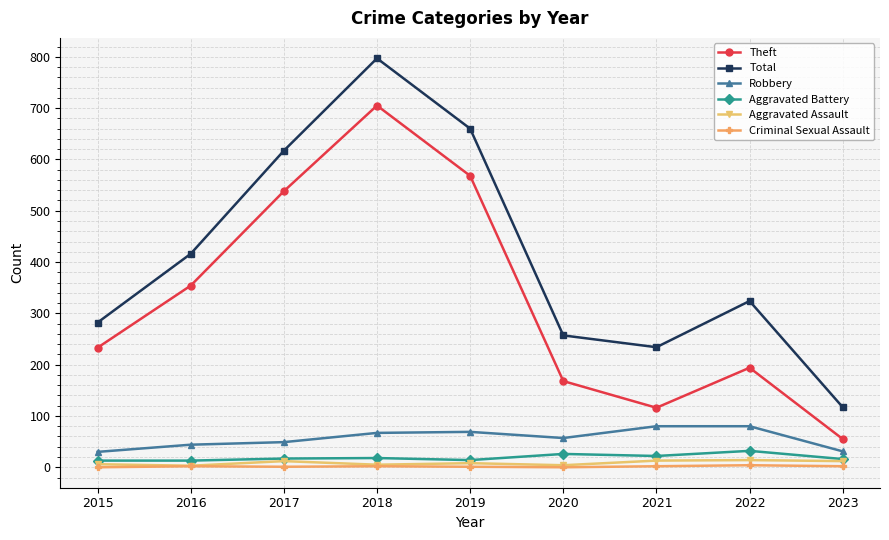

At which label is Theft closest to 380?

2016